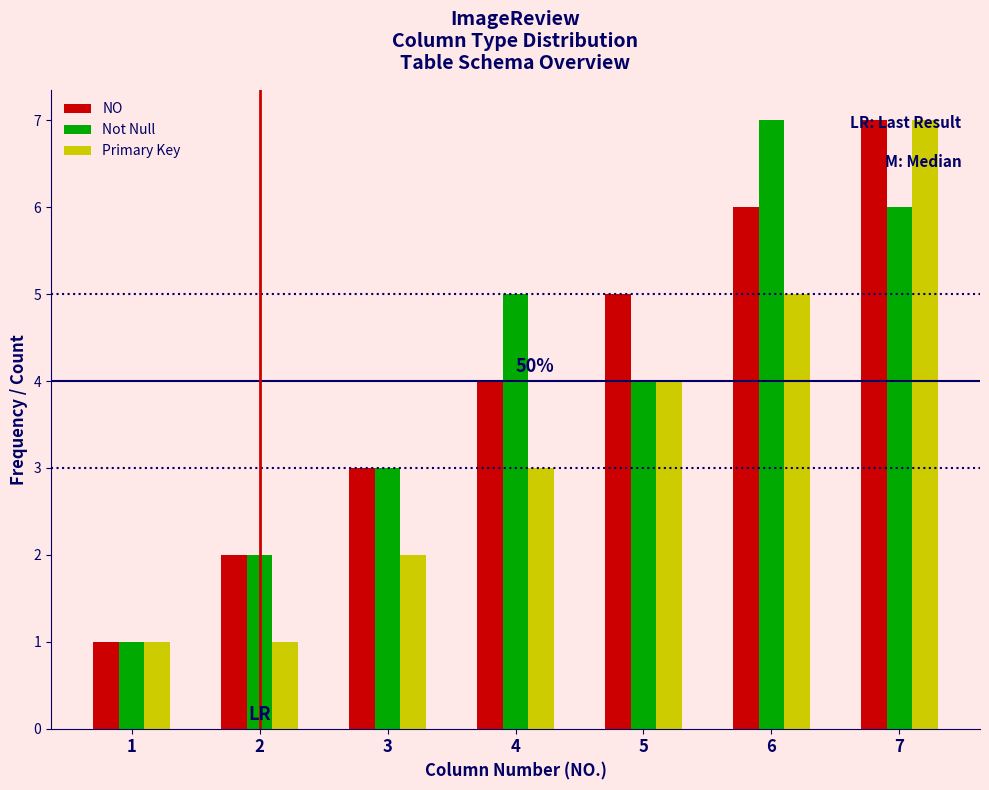

The Not Null series shows 7 at 5. True or false?

False